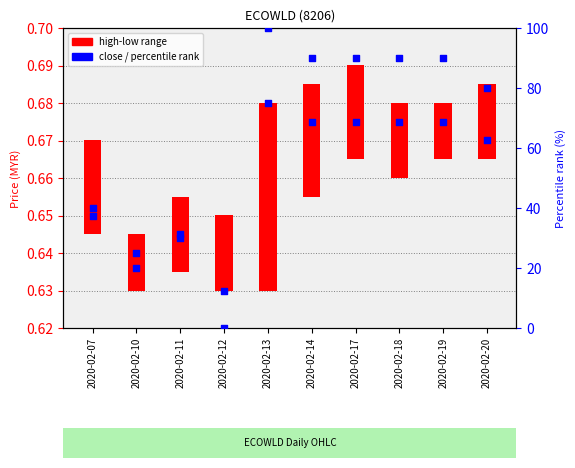

Which series contains the highest Y value?

percentile rank within sample